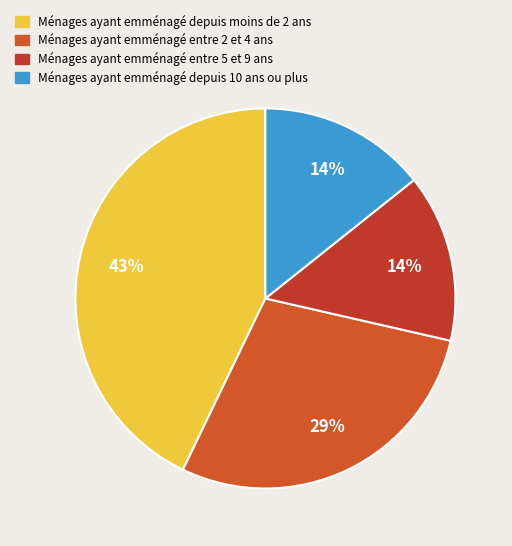

How many slices are in this pie chart?

4